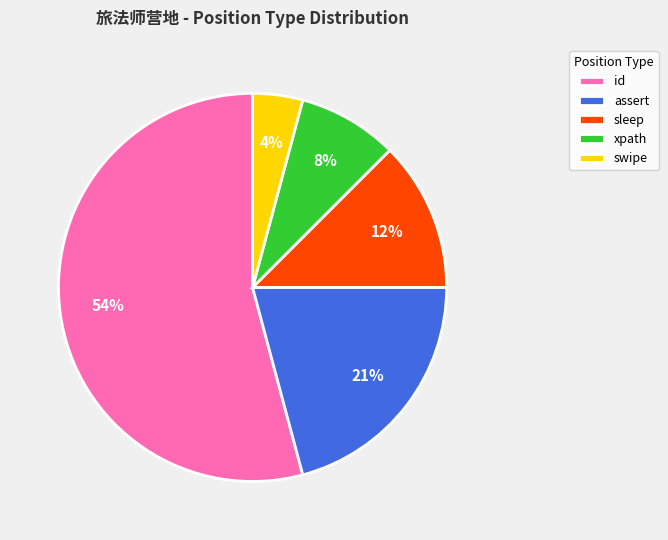

The swipe slice represents 15% of the pie. True or false?

False